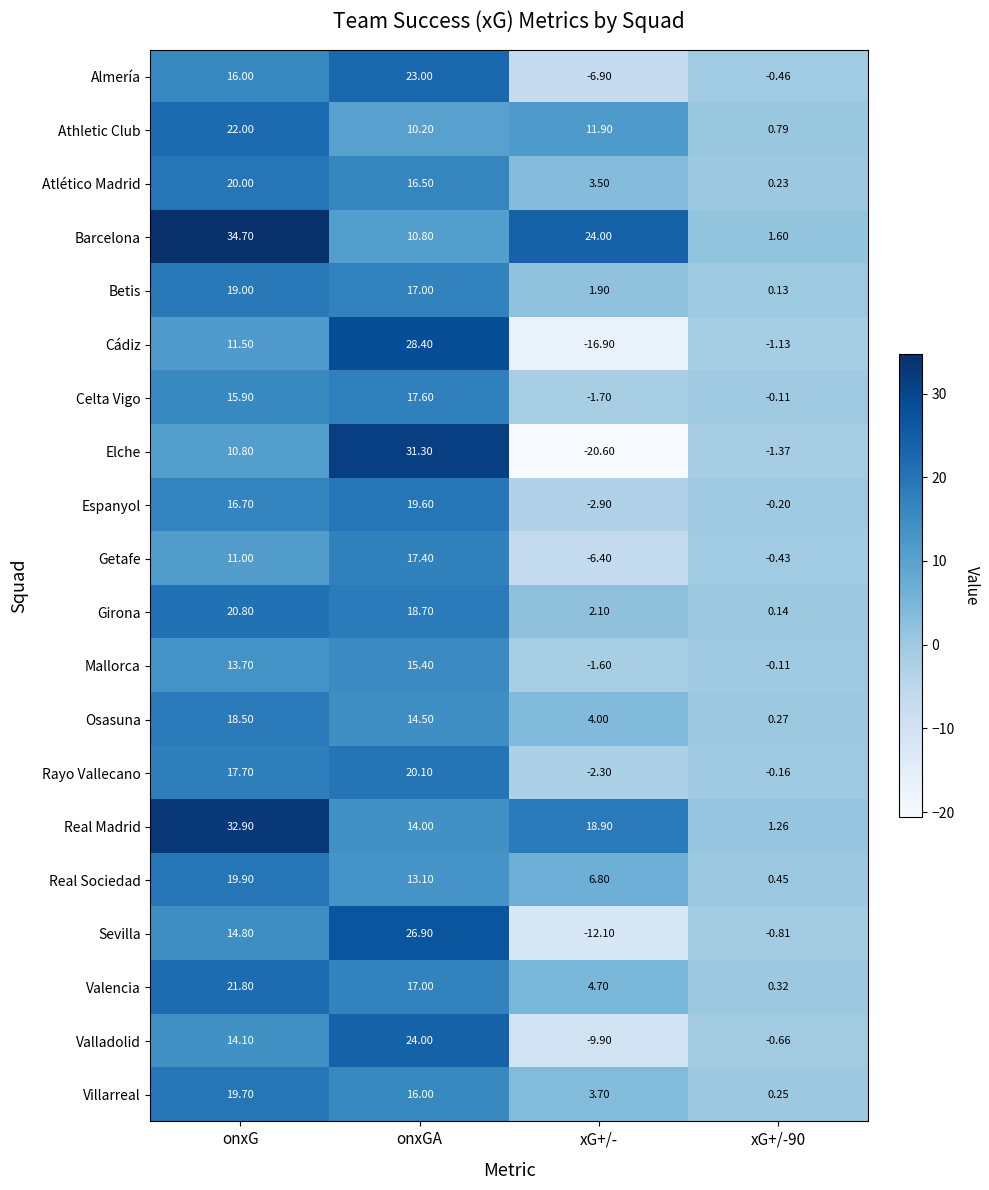

Where does the Espanyol series first go above 16?

onxG